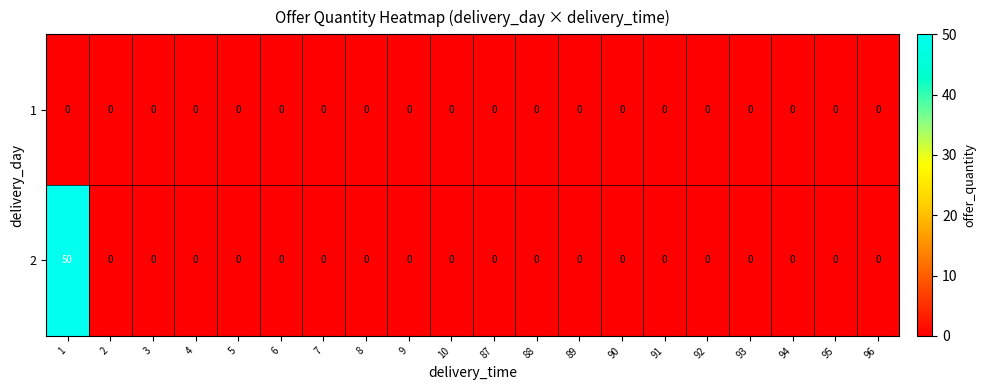

Rank the series by their average value, from highest to lowest.

2, 1